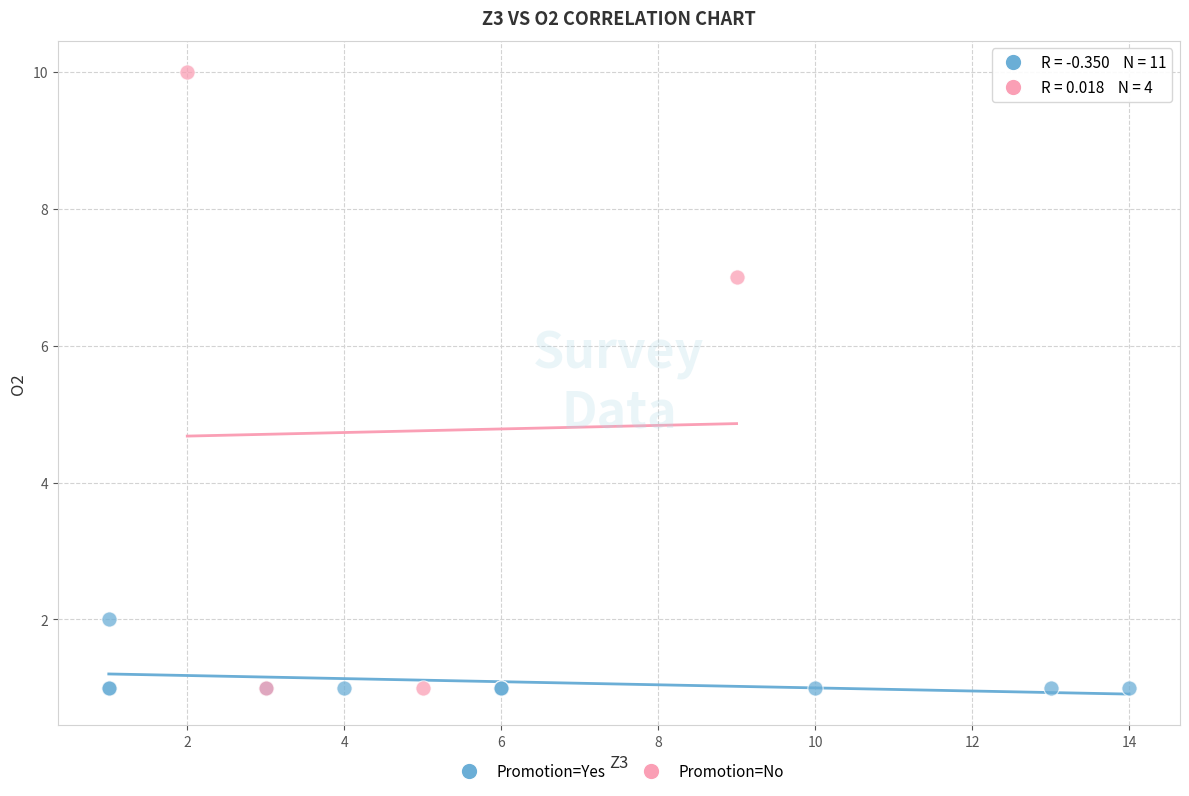

Which series has the largest Y range (max minus min)?

Promotion=No